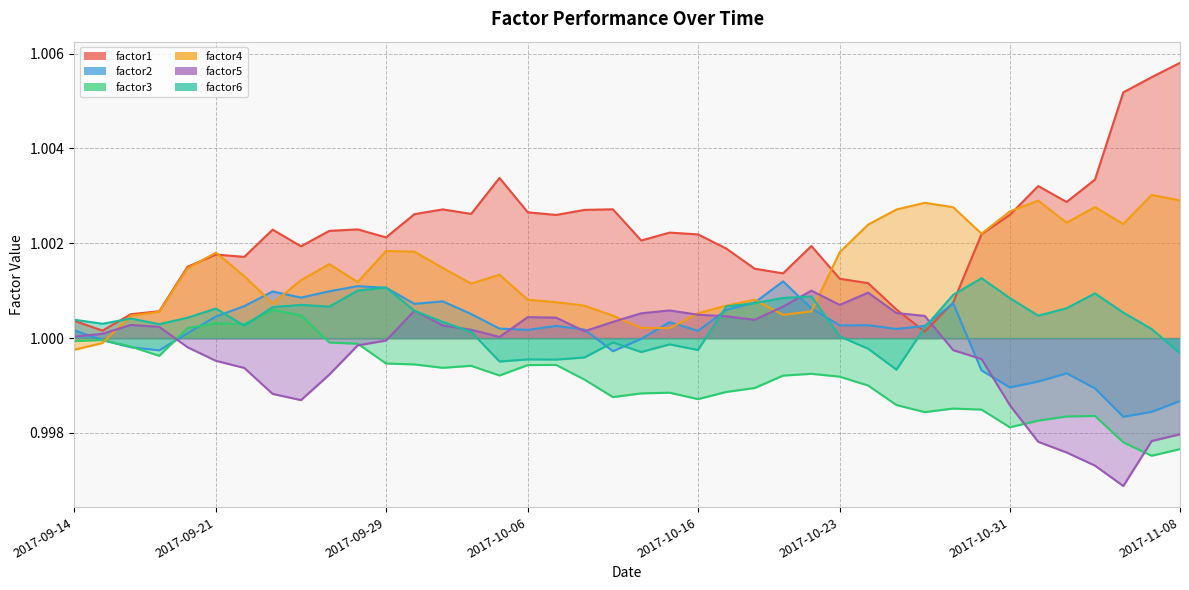

Reading right to left, list all the values displayed in this chart.

factor1: 1.0	1.0	1.0	1.0	1.0	1.0	1.0	1.0	1.0	1.0	1.0	1.0	1.0	1.0	1.0	1.0	1.0	1.0	1.0	1.0	1.0	1.0	1.0	1.0	1.0	1.0	1.0	1.0	1.0	1.0	1.0	1.0	1.0	1.0	1.0	1.0	1.0	1.0	1.0	1.0
factor2: 1.0	1.0	1.0	1.0	1.0	1.0	1.0	1.0	1.0	1.0	1.0	1.0	1.0	1.0	1.0	1.0	1.0	1.0	1.0	1.0	1.0	1.0	1.0	1.0	1.0	1.0	1.0	1.0	1.0	1.0	1.0	1.0	1.0	1.0	1.0	1.0	1.0	1.0	1.0	1.0
factor3: 1.0	1.0	1.0	1.0	1.0	1.0	1.0	1.0	1.0	1.0	1.0	1.0	1.0	1.0	1.0	1.0	1.0	1.0	1.0	1.0	1.0	1.0	1.0	1.0	1.0	1.0	1.0	1.0	1.0	1.0	1.0	1.0	1.0	1.0	1.0	1.0	1.0	1.0	1.0	1.0
factor4: 1.0	1.0	1.0	1.0	1.0	1.0	1.0	1.0	1.0	1.0	1.0	1.0	1.0	1.0	1.0	1.0	1.0	1.0	1.0	1.0	1.0	1.0	1.0	1.0	1.0	1.0	1.0	1.0	1.0	1.0	1.0	1.0	1.0	1.0	1.0	1.0	1.0	1.0	1.0	1.0
factor5: 1.0	1.0	1.0	1.0	1.0	1.0	1.0	1.0	1.0	1.0	1.0	1.0	1.0	1.0	1.0	1.0	1.0	1.0	1.0	1.0	1.0	1.0	1.0	1.0	1.0	1.0	1.0	1.0	1.0	1.0	1.0	1.0	1.0	1.0	1.0	1.0	1.0	1.0	1.0	1.0
factor6: 1.0	1.0	1.0	1.0	1.0	1.0	1.0	1.0	1.0	1.0	1.0	1.0	1.0	1.0	1.0	1.0	1.0	1.0	1.0	1.0	1.0	1.0	1.0	1.0	1.0	1.0	1.0	1.0	1.0	1.0	1.0	1.0	1.0	1.0	1.0	1.0	1.0	1.0	1.0	1.0